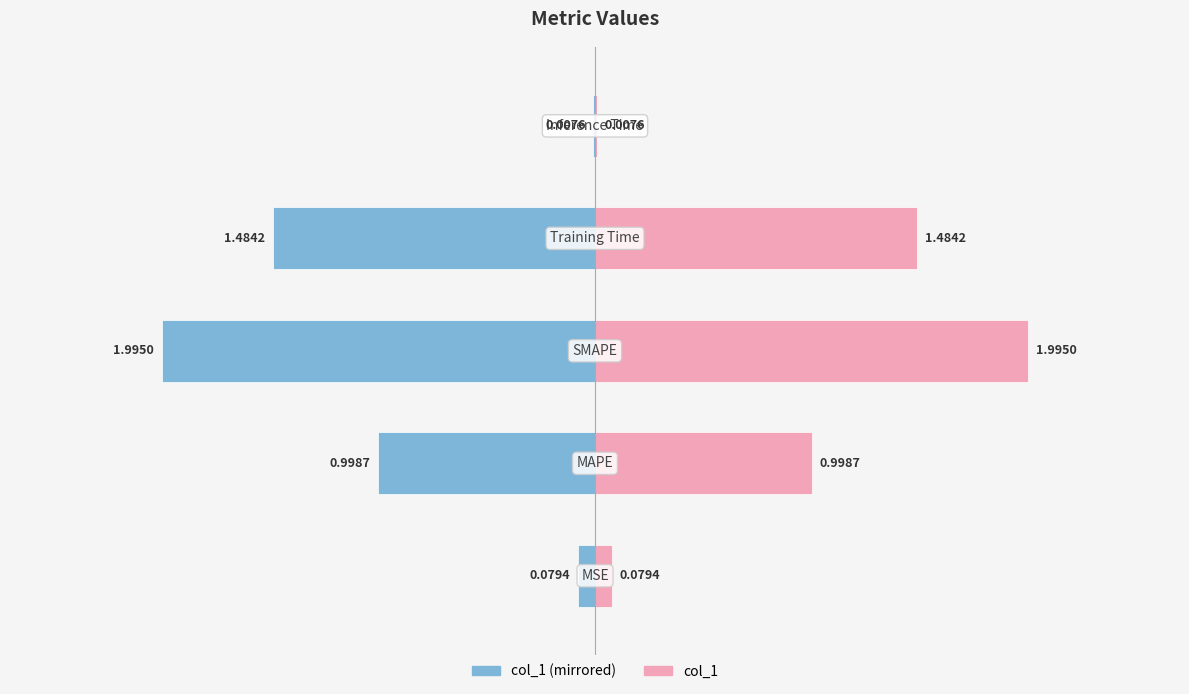

The chart shows a value of 0.1 at MSE. True or false?

True